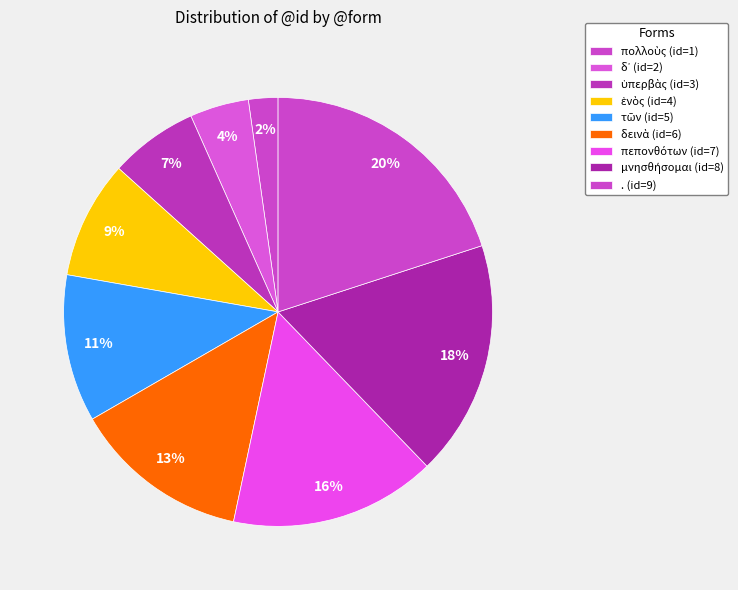

Which slice is the largest?

.